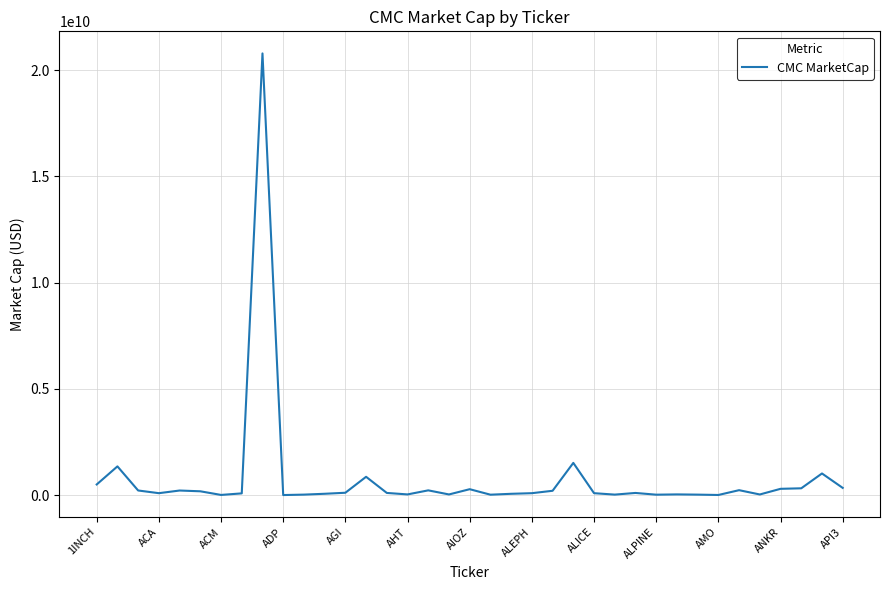

Is this an area chart (filled region under the line)?

No